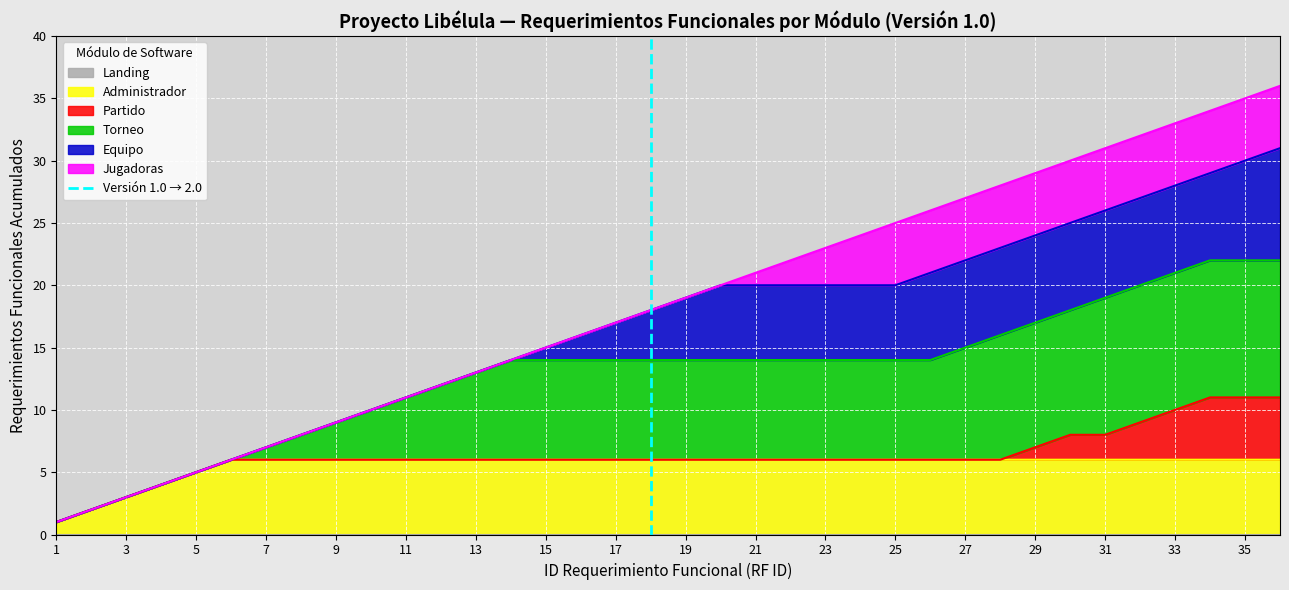

True or false: Administrador has a value of 6 at 27.

True